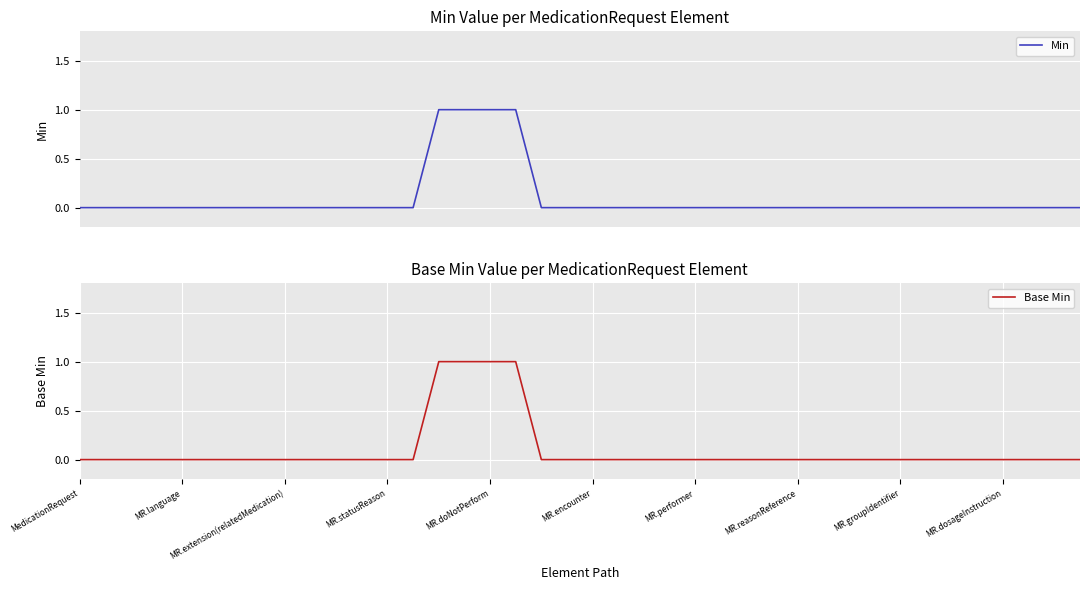

True or false: Base Min has a value of 1 at MR.encounter.

False